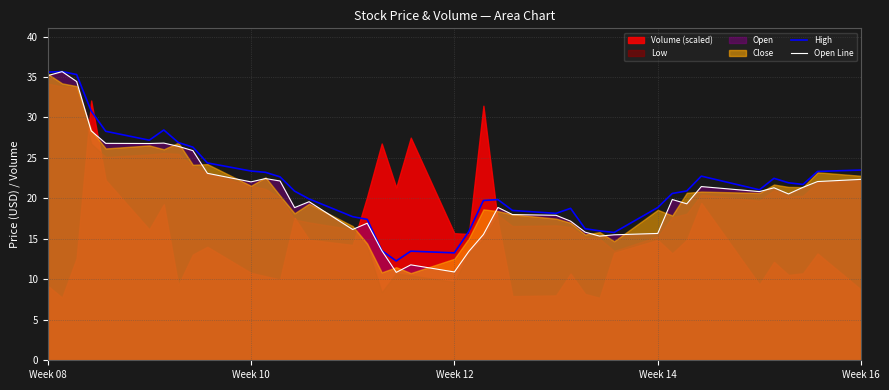

What is the lowest value of the High series?

12.3